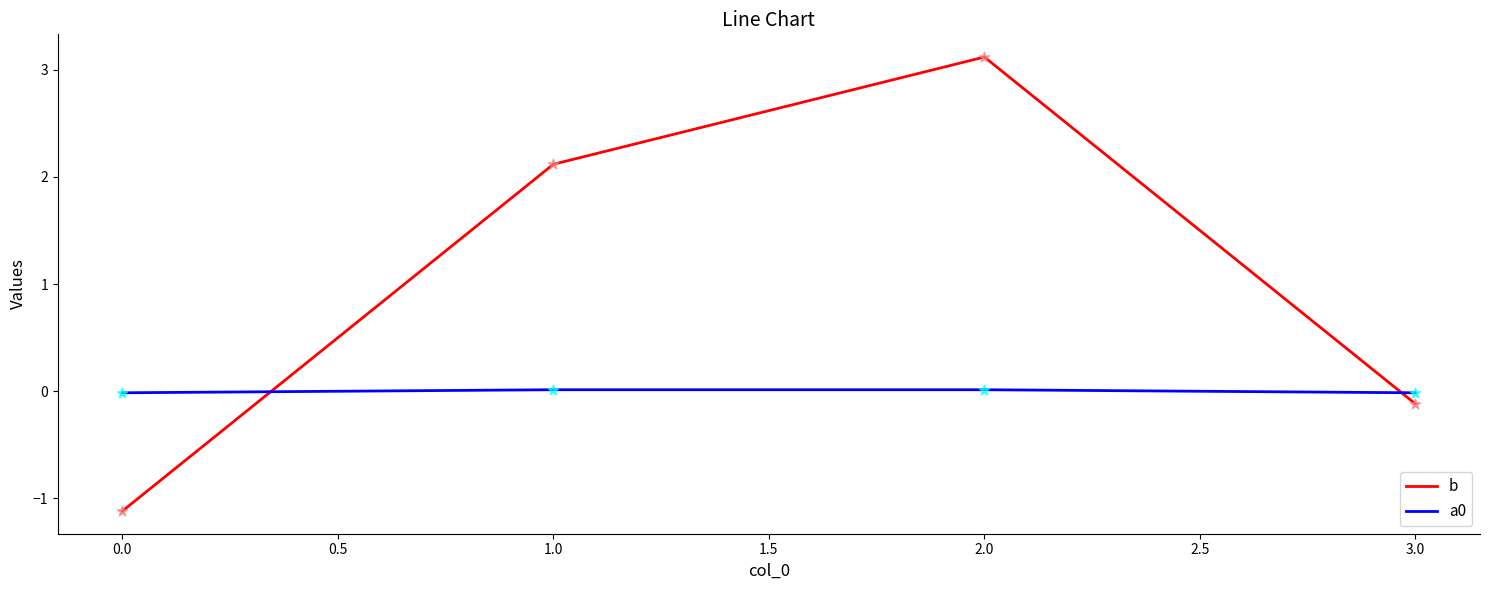

At which category is the sum across all series the highest?

2.0